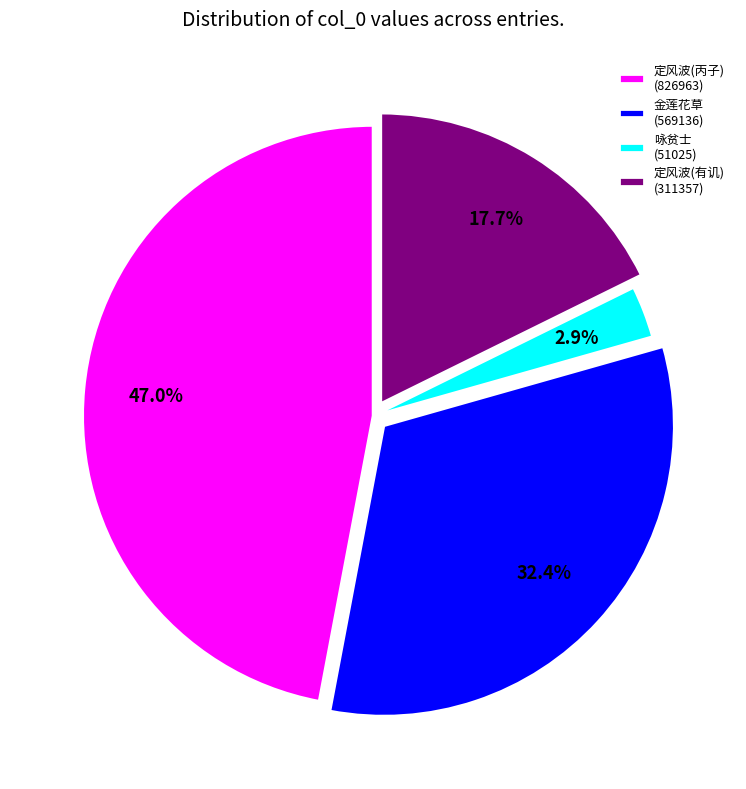

Does any single category account for the majority?

No